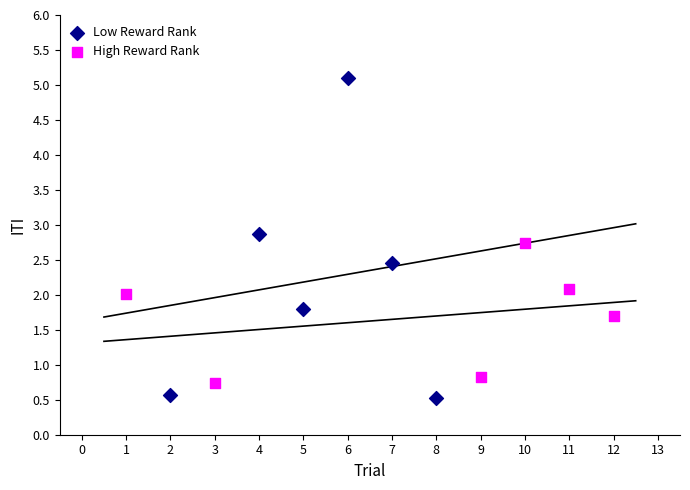

Which series reaches the minimum Y coordinate?

Low Reward Rank